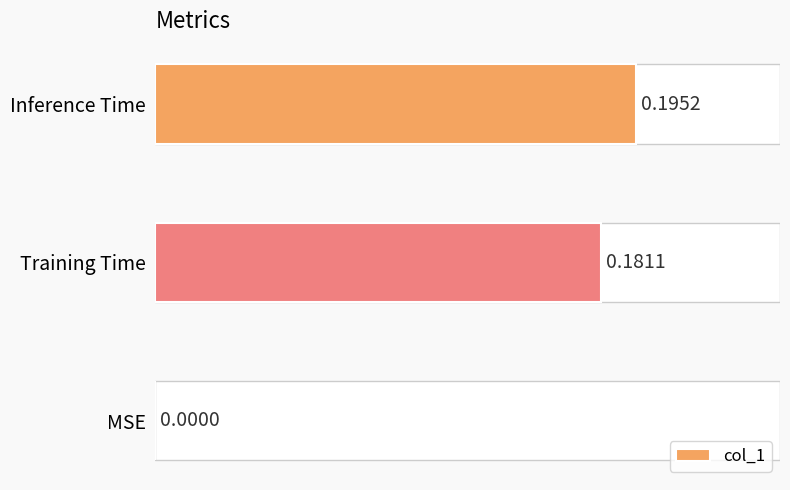

At which category does the chart reach its peak across all series?

Inference Time